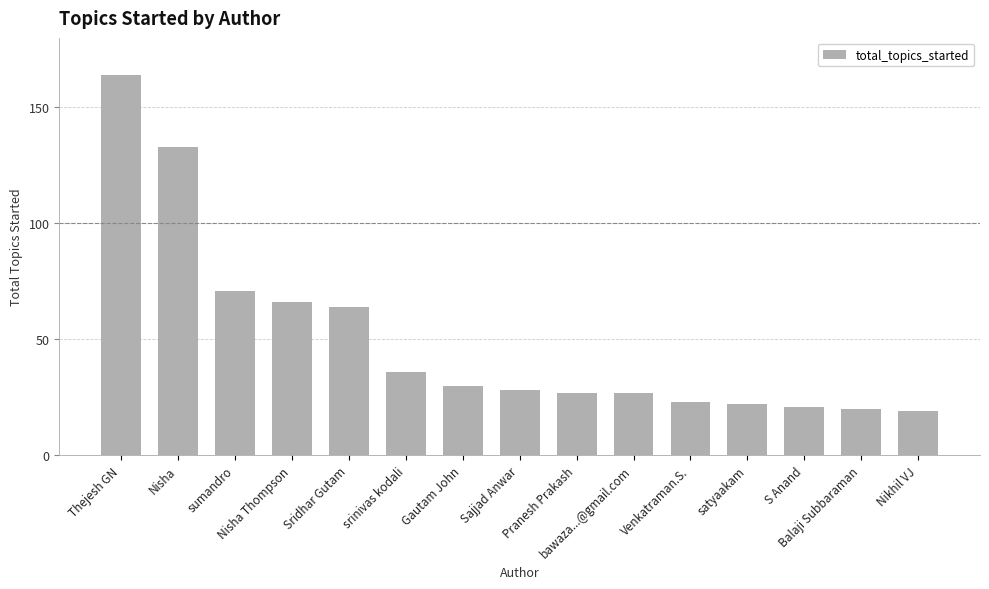

The value at srinivas kodali is 36. True or false?

True